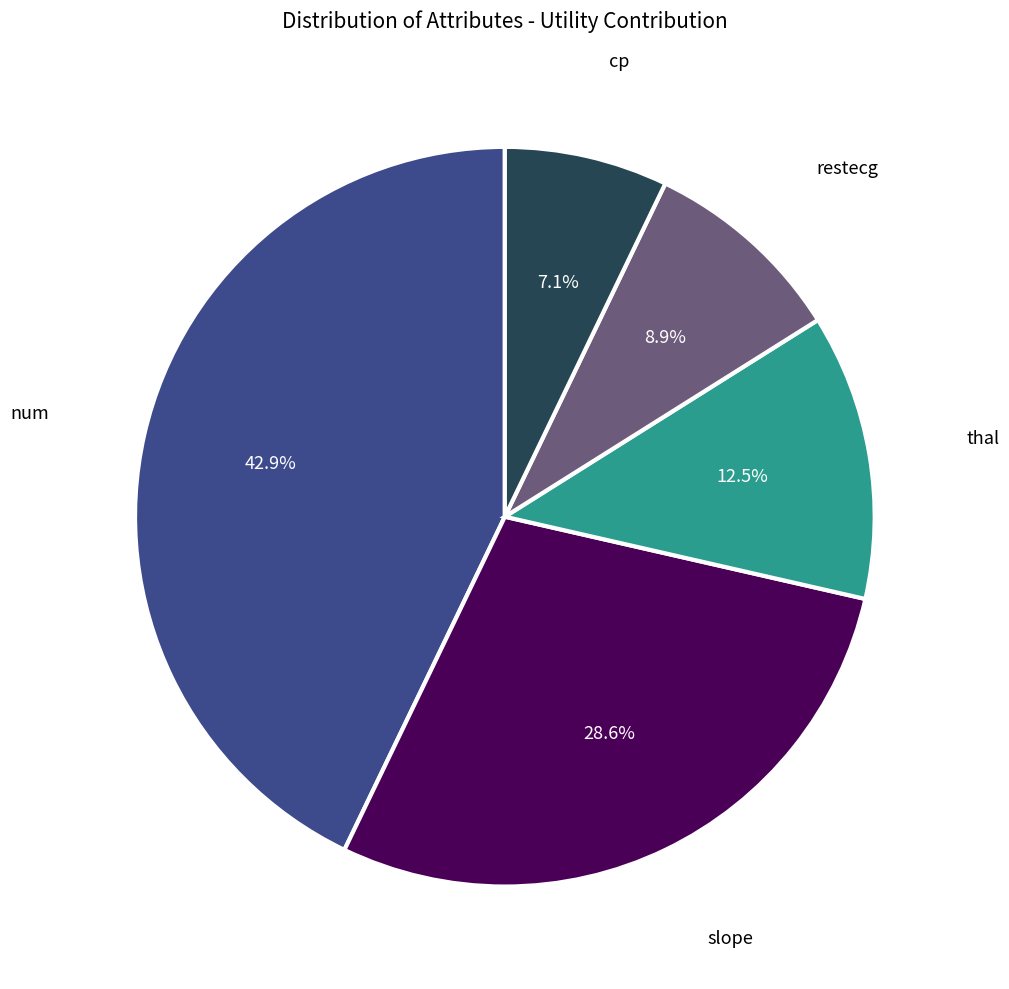

Is there a majority slice in this chart?

No